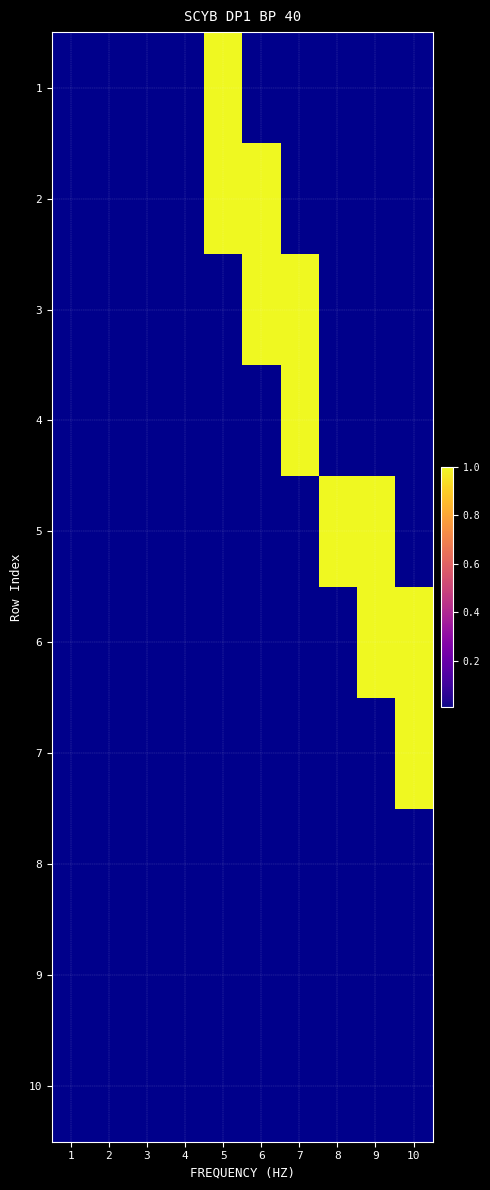

Rank the series by their maximum value, from lowest to highest.

8, 9, 10, 1, 2, 3, 4, 5, 6, 7